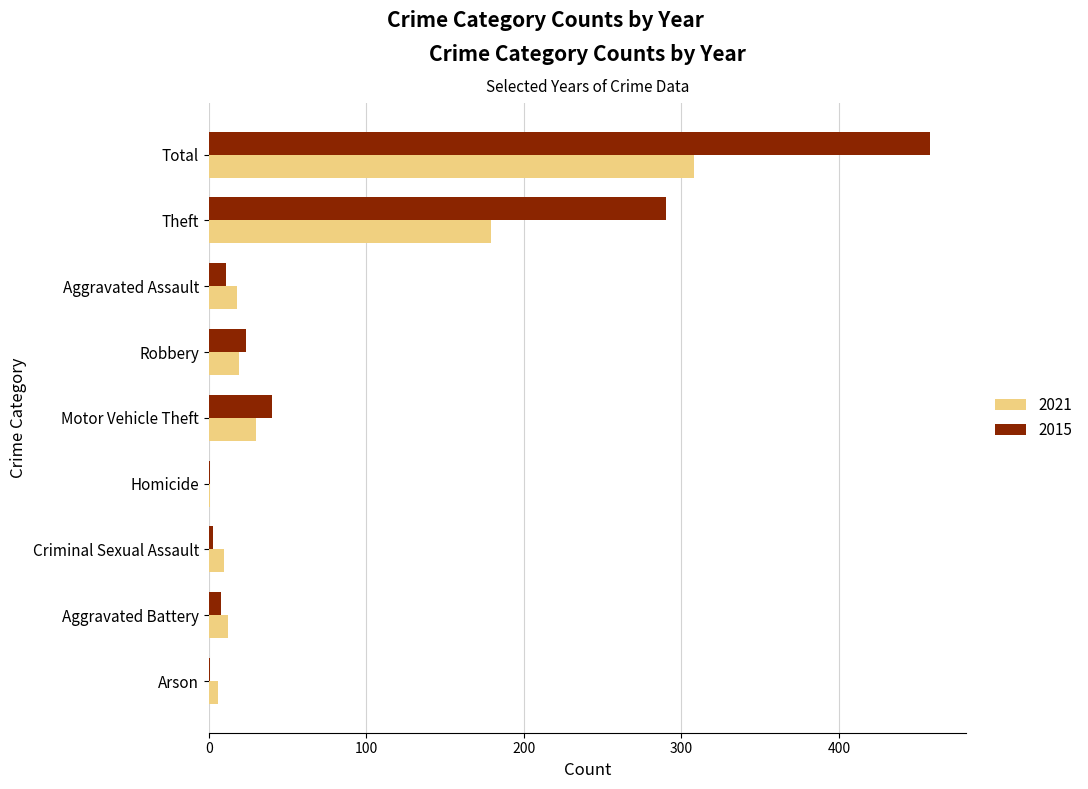

The 2021 series shows 308 at Total. True or false?

True